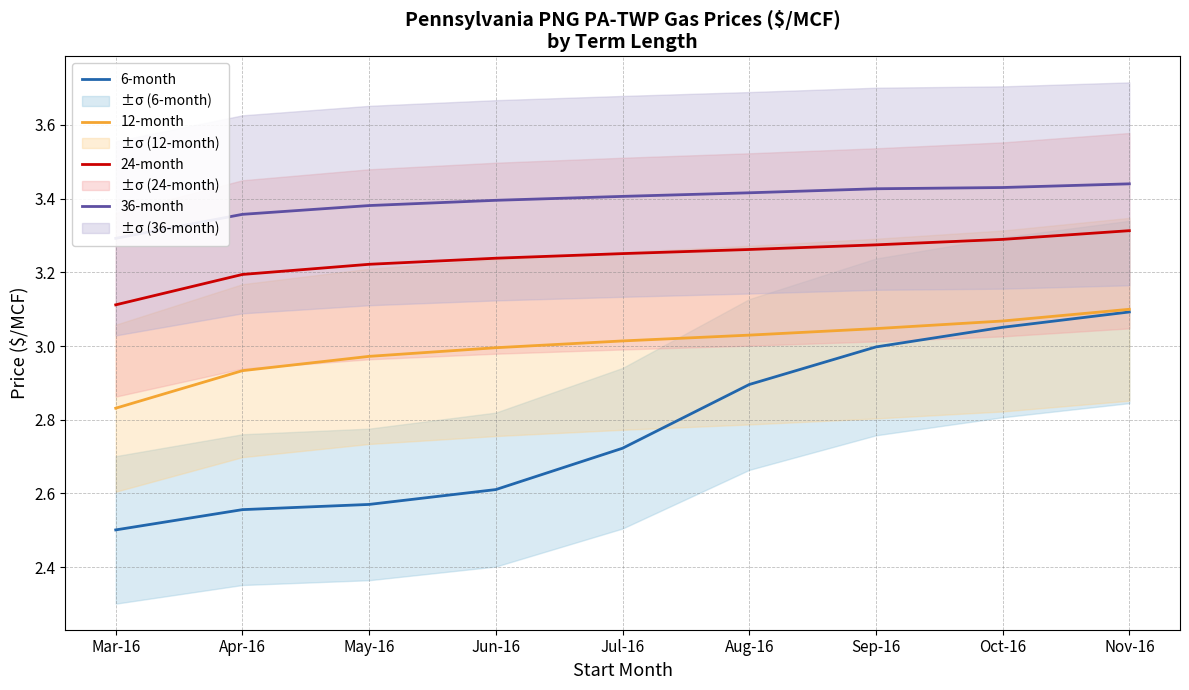

What are all the series names shown in the legend?

6-month, 12-month, 24-month, 36-month